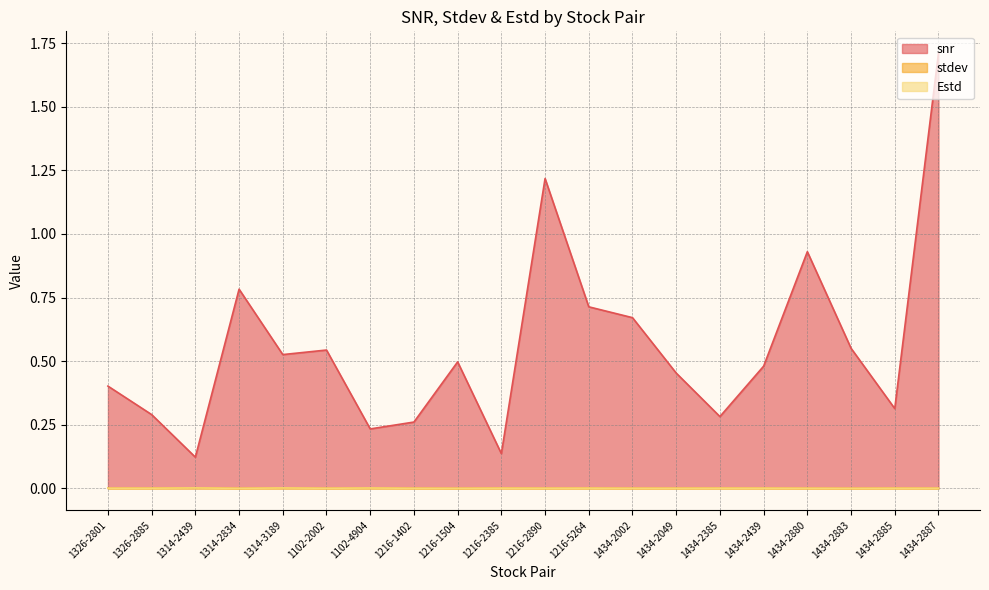

True or false: stdev has a value of 0.0 at 1314-3189.

False